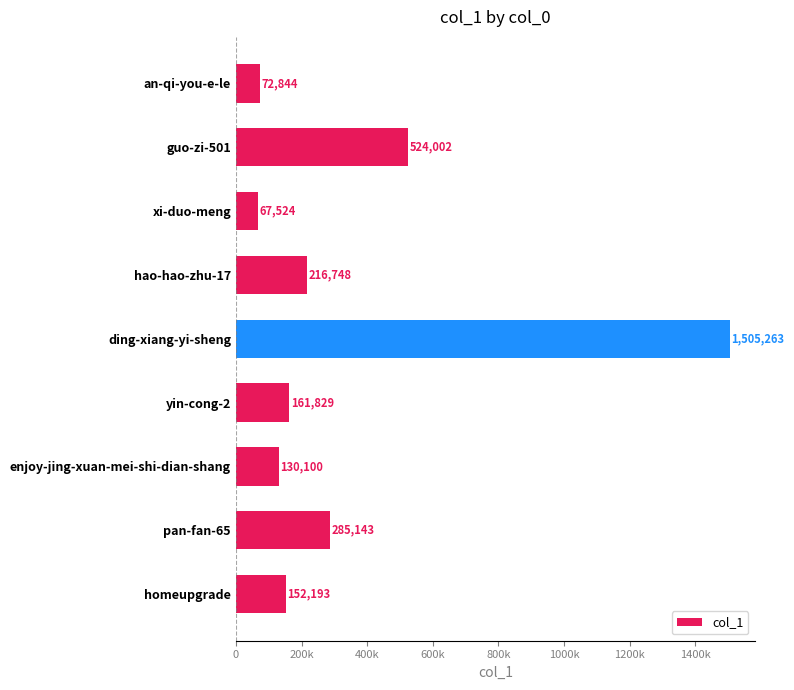

Does the chart contain any negative values?

No